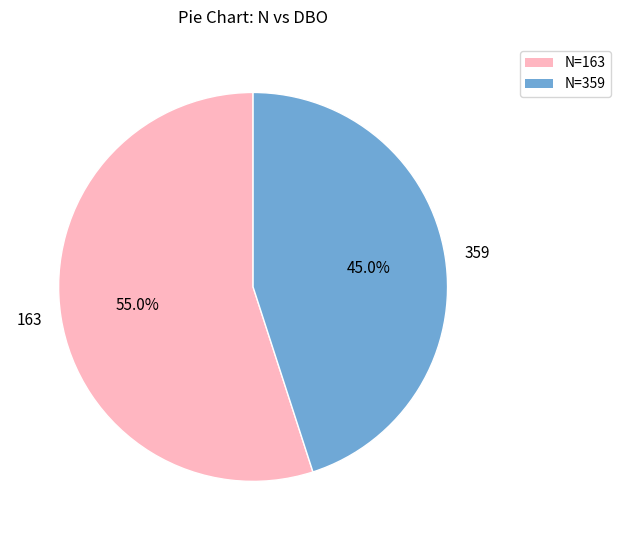

What is the majority slice?

N=163